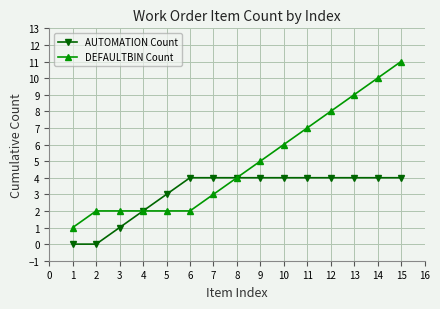

Which series has the largest total across all categories?

DEFAULTBIN Count